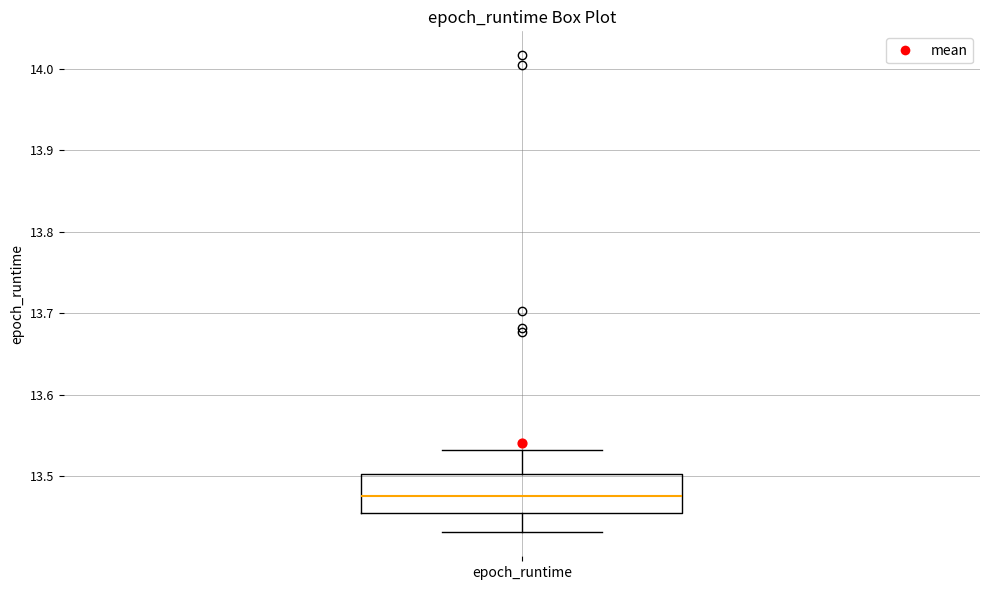

Where does the lower whisker of the box for epoch_runtime end on the y-axis? The values are not printed on the chart, so give them approximately, as read against the axis.

13.43